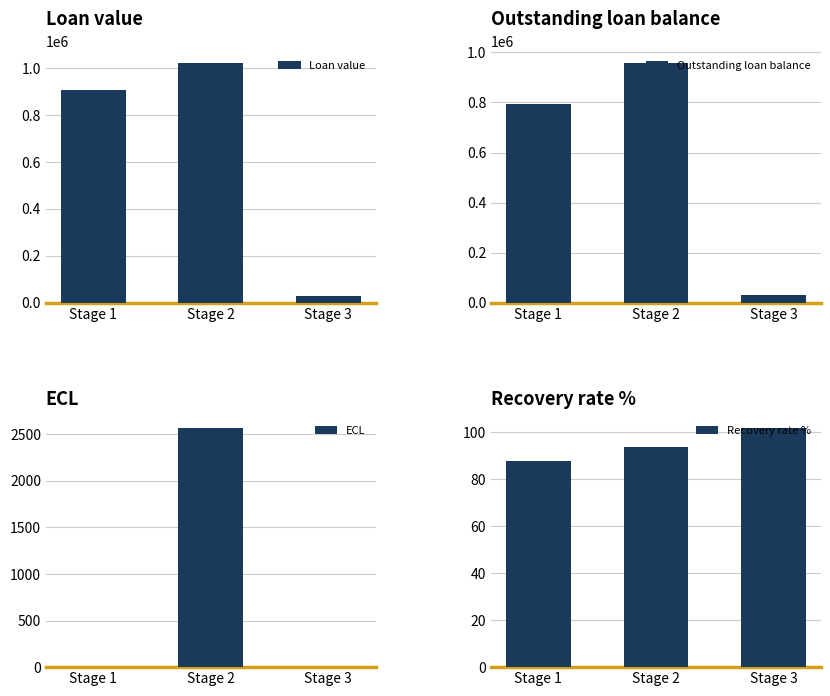

How many Loan value values are between 28100 and 1021368?

3